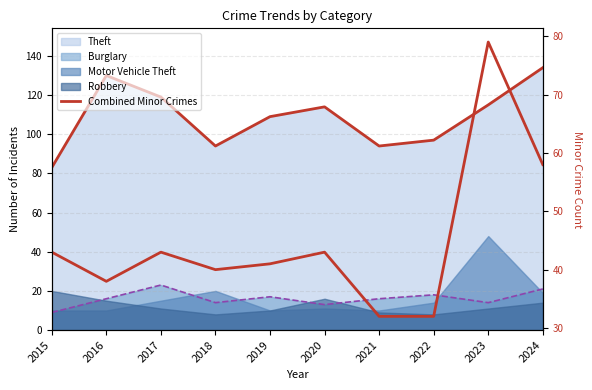

What is the maximum value shown in the chart?

79